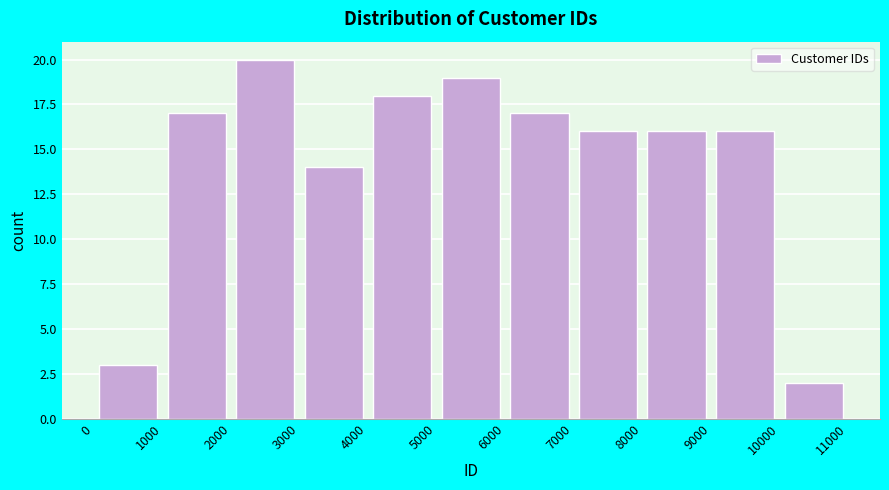

Reading left to right, list every bar in this chart as the range it spans on the x-axis followed by its height. The values are not printed on the chart, so give them approximately, as read against the axis.

0 to 1000: 3
1000 to 2000: 17
2000 to 3000: 20
3000 to 4000: 14
4000 to 5000: 18
5000 to 6000: 19
6000 to 7000: 17
7000 to 8000: 16
8000 to 9000: 16
9000 to 10000: 16
10000 to 11000: 2